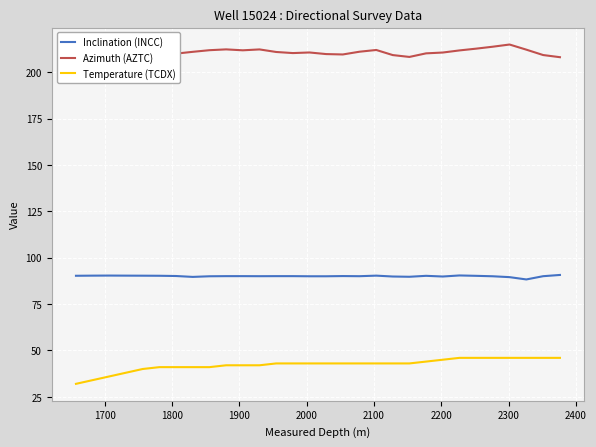

What is the highest value of the Temperature (TCDX) series?

46.0